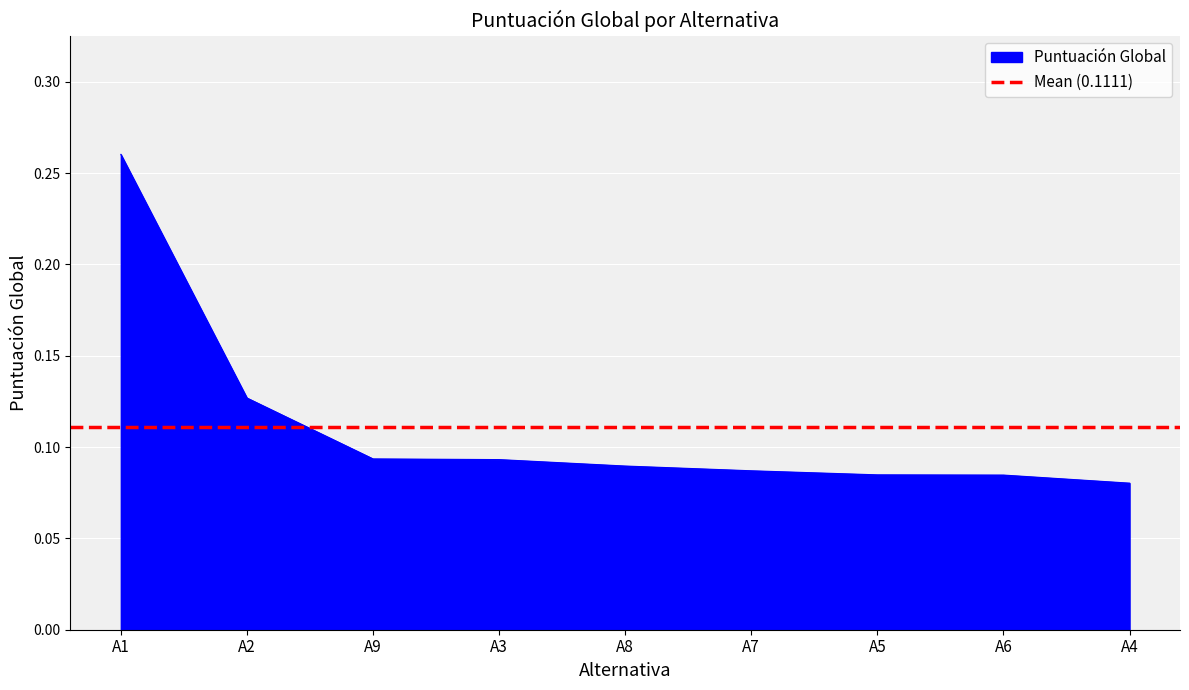

Reading left to right, list all the values displayed in this chart.

0.3	0.1	0.1	0.1	0.1	0.1	0.1	0.1	0.1